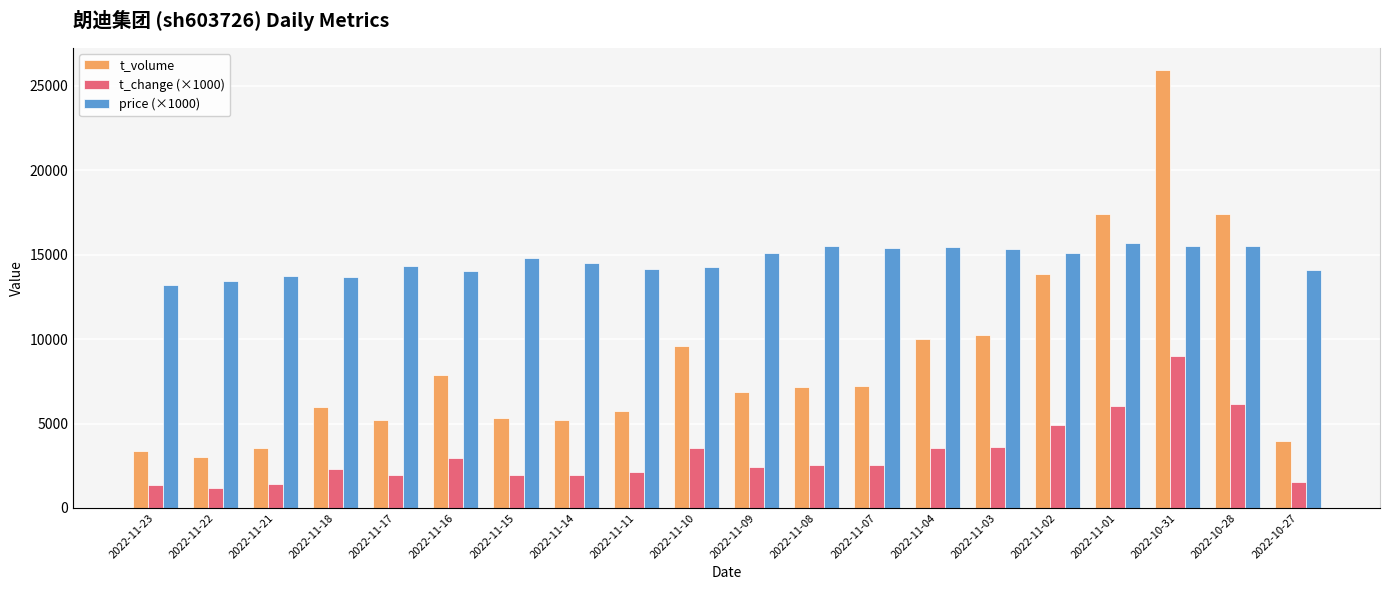

True or false: t_volume has a value of 7863 at 2022-11-16.

True